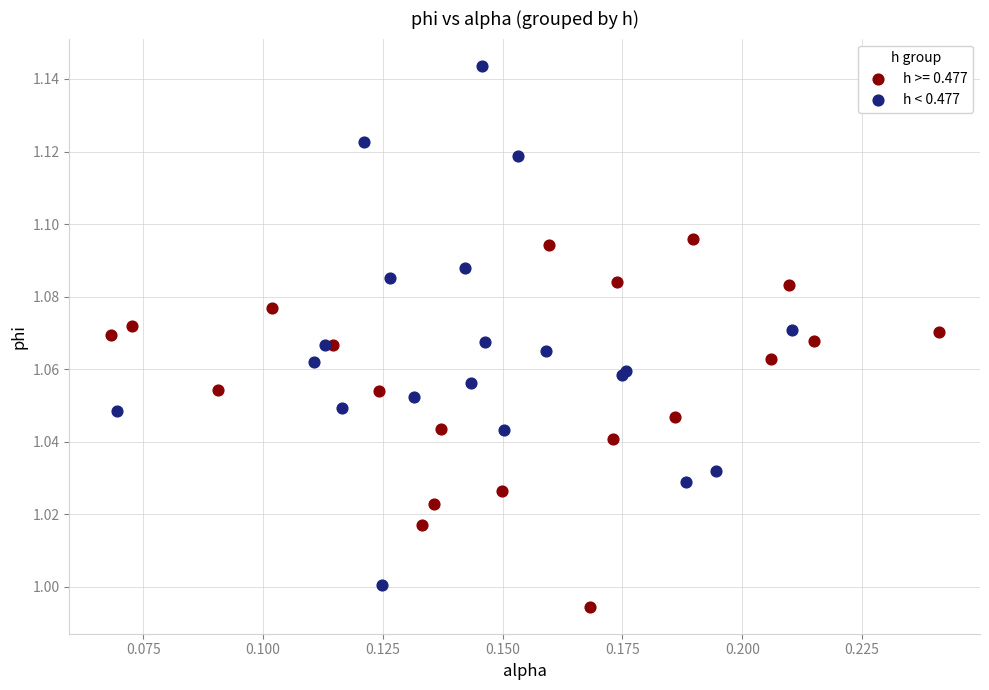

Which series contains the highest Y value?

h < 0.477